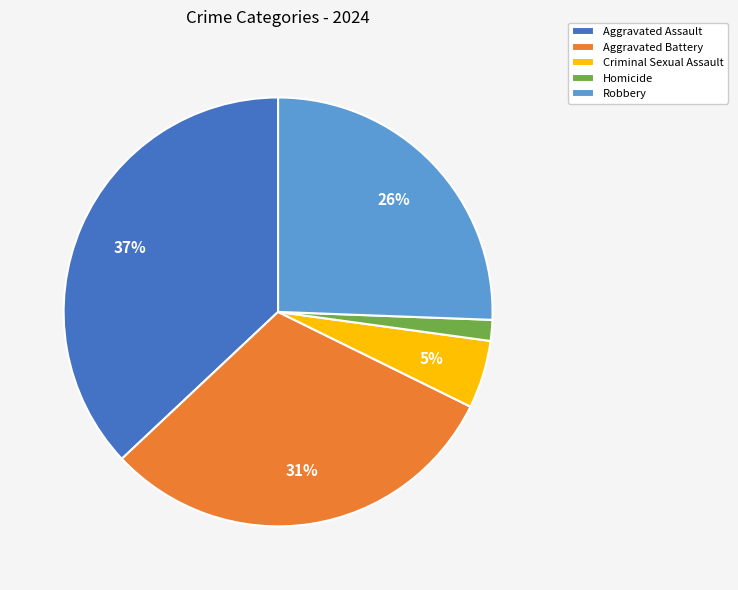

Which has a higher value, Robbery or Aggravated Battery?

Aggravated Battery